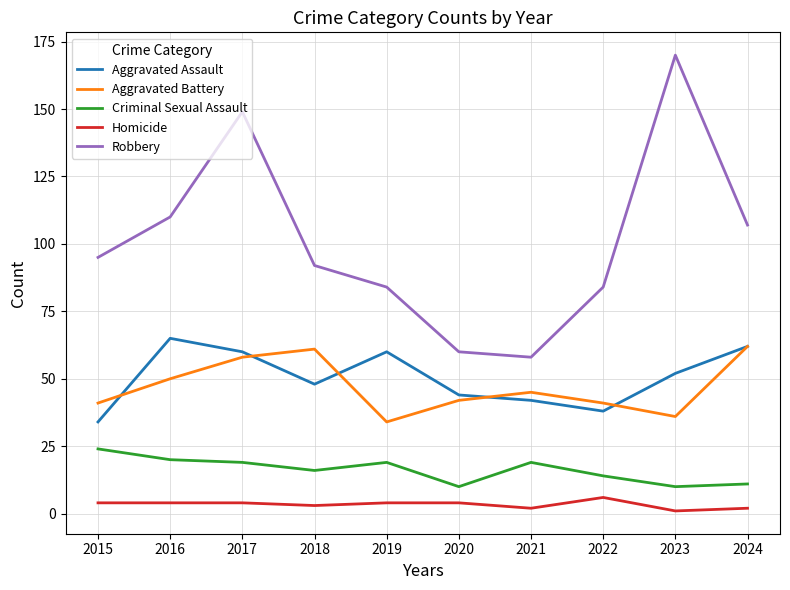

What is the maximum value for Aggravated Assault?

65